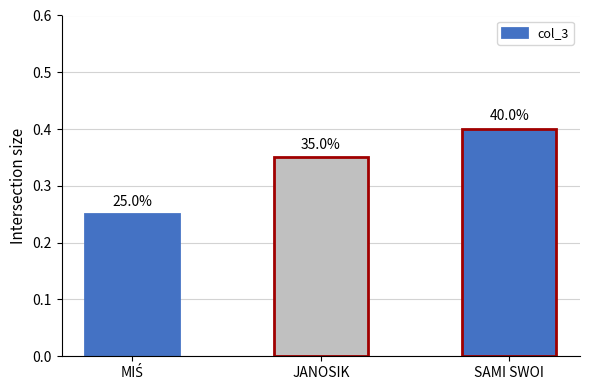

Rank the categories by value from highest to lowest.

SAMI SWOI, JANOSIK, MIŚ